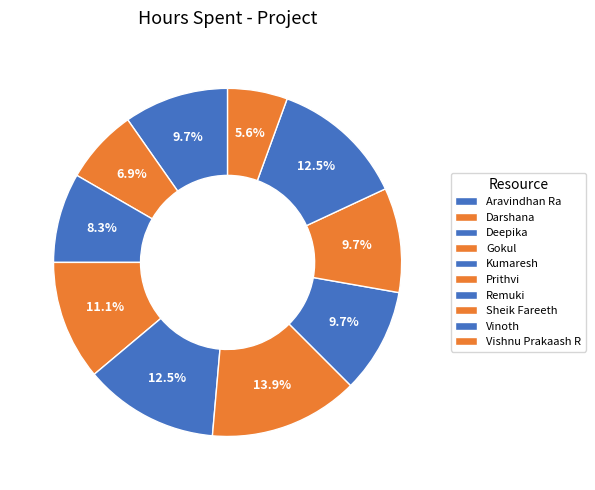

Which has a higher value, Vishnu Prakaash R or Darshana?

Darshana